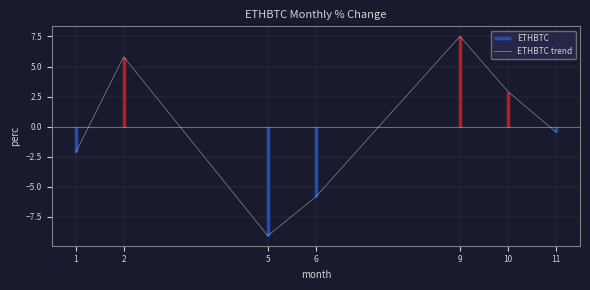

The value at 11 is -0.5. True or false?

True